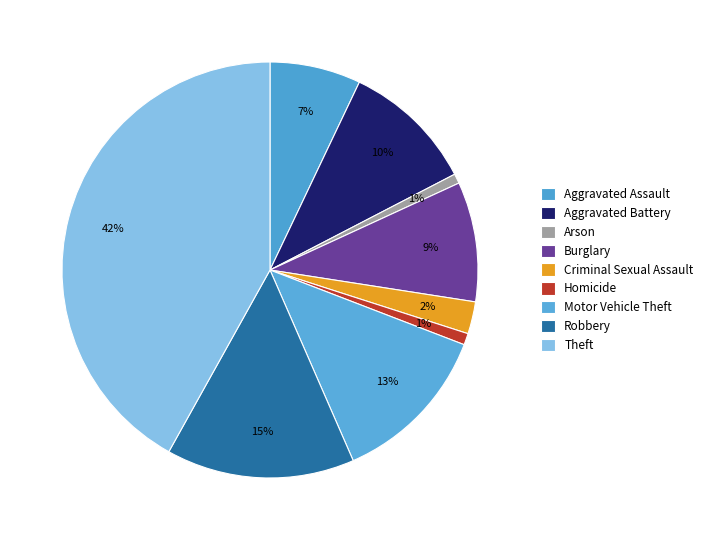

How many slices are in this pie chart?

9